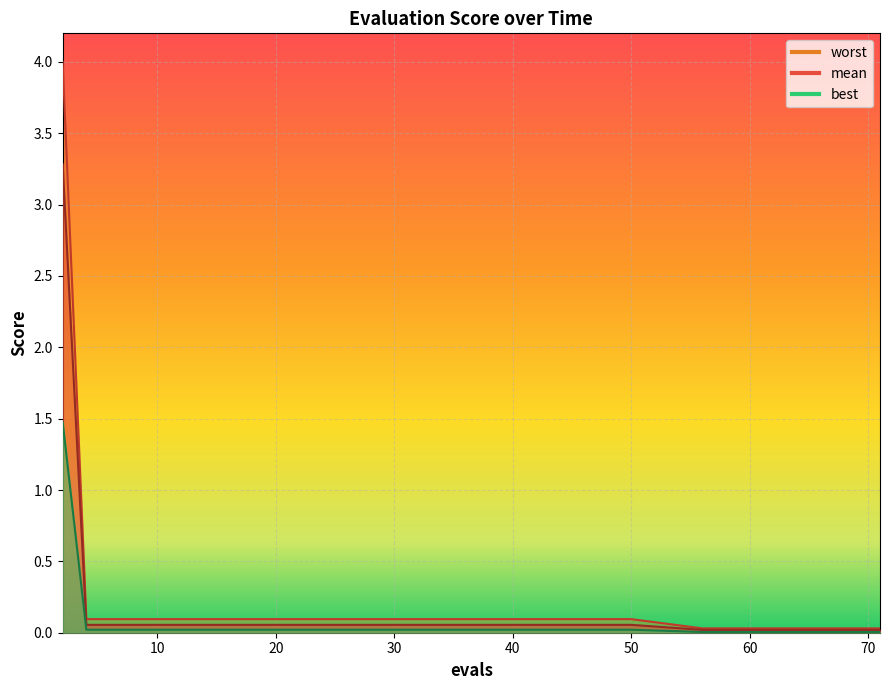

Which category has the lowest value across all series?

56